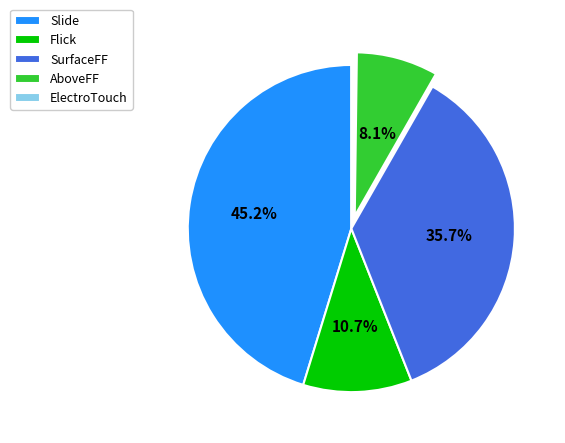

To the nearest percent, what is the average slice percentage?

20%